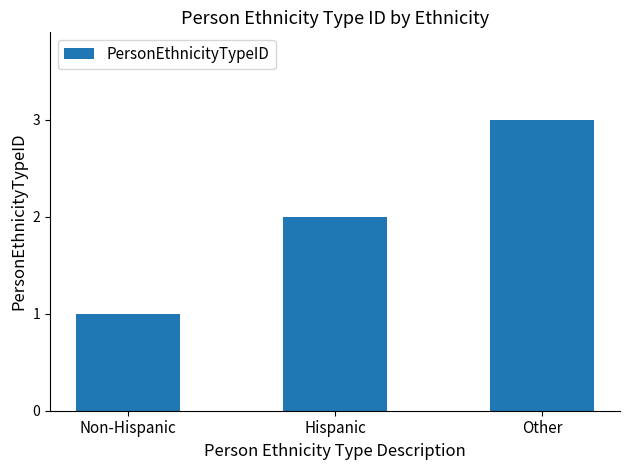

Reading left to right, what are all the values shown in this chart?

1	2	3